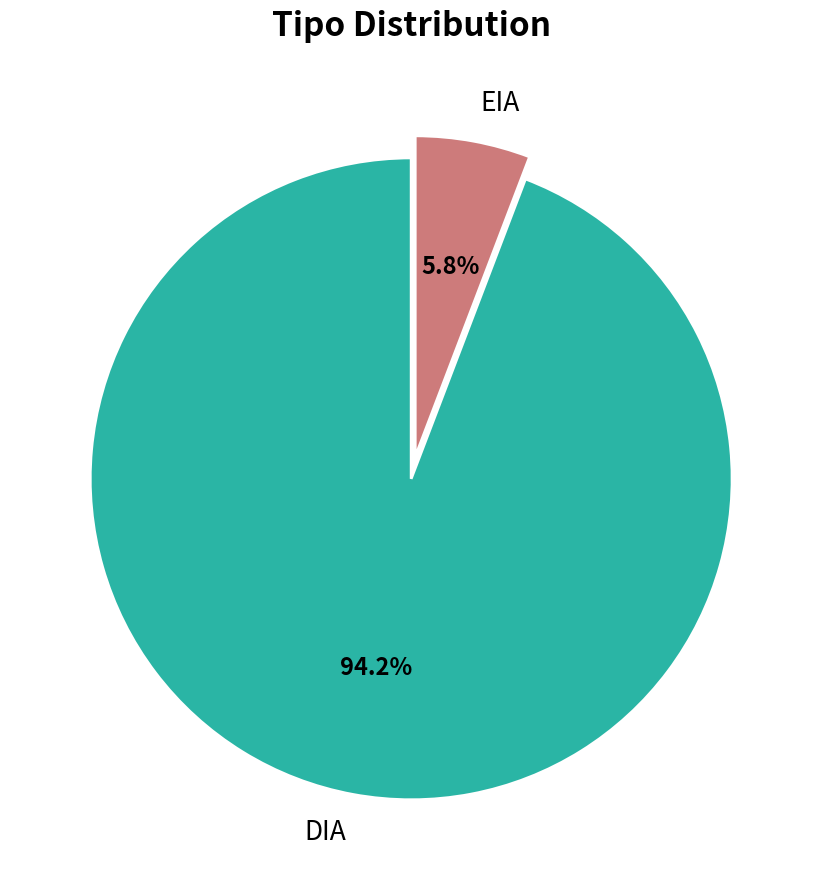

What percentage is NOT represented by DIA?

5.8%